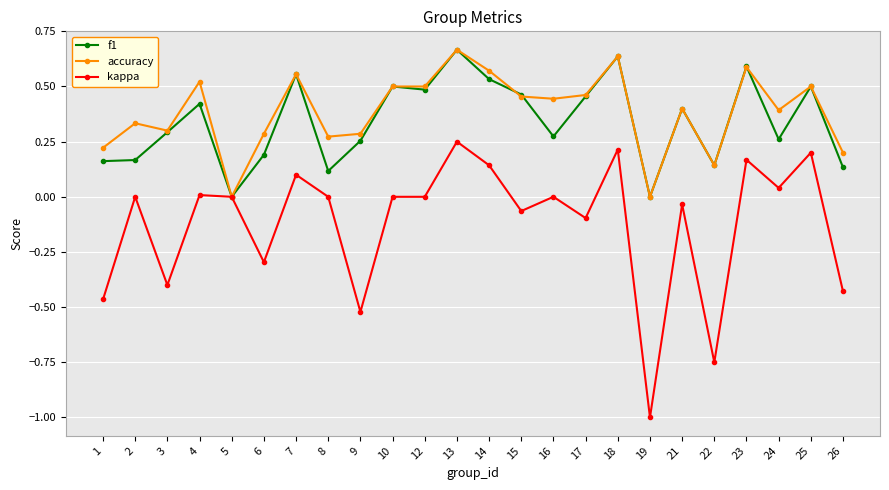

True or false: f1 has more than 0 points higher than both neighbors.

True